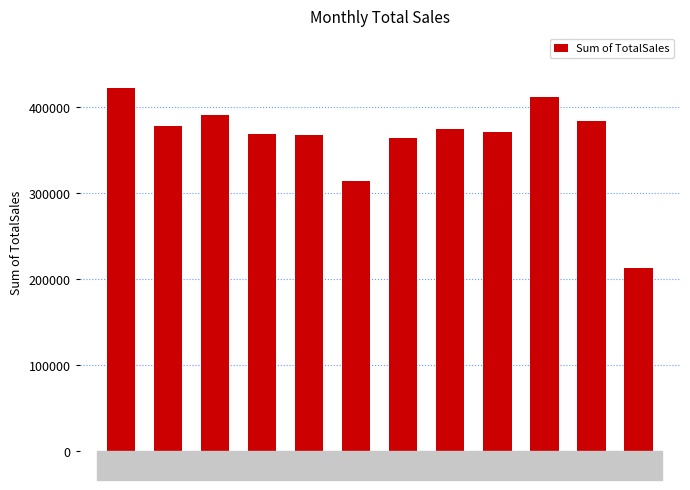

Is it true that the value at Jun is 314622.1?

True